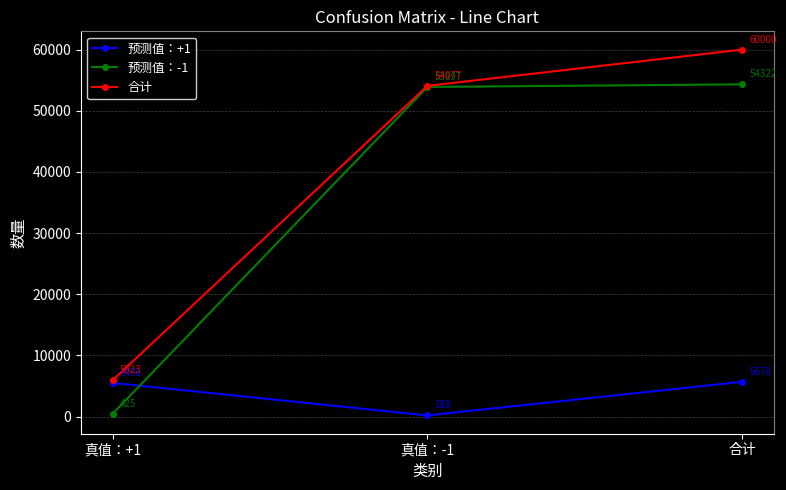

At which category is the sum across all series the highest?

合计